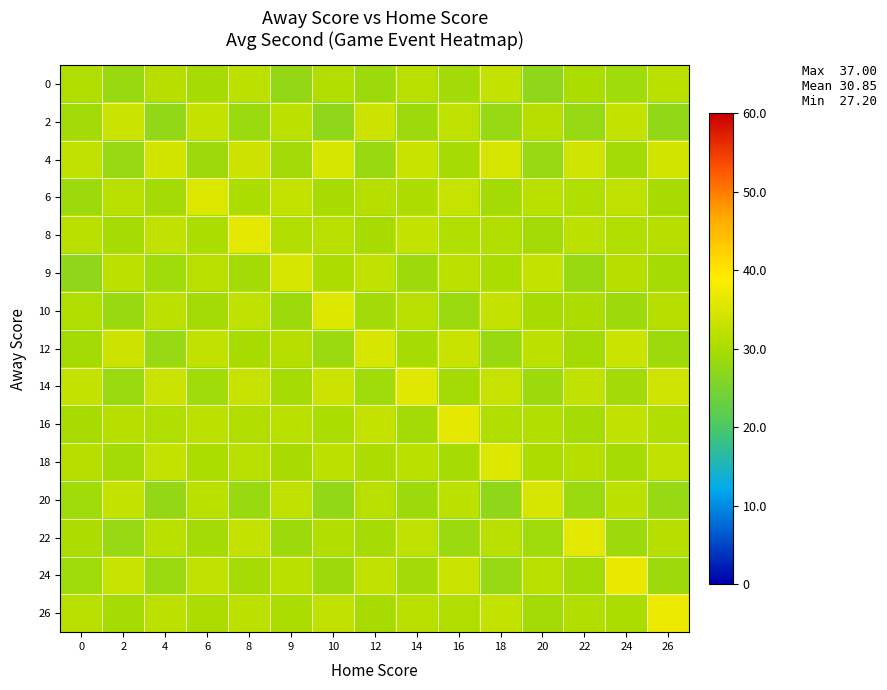

What is the spread (max minus min) of values at 24?

8.0